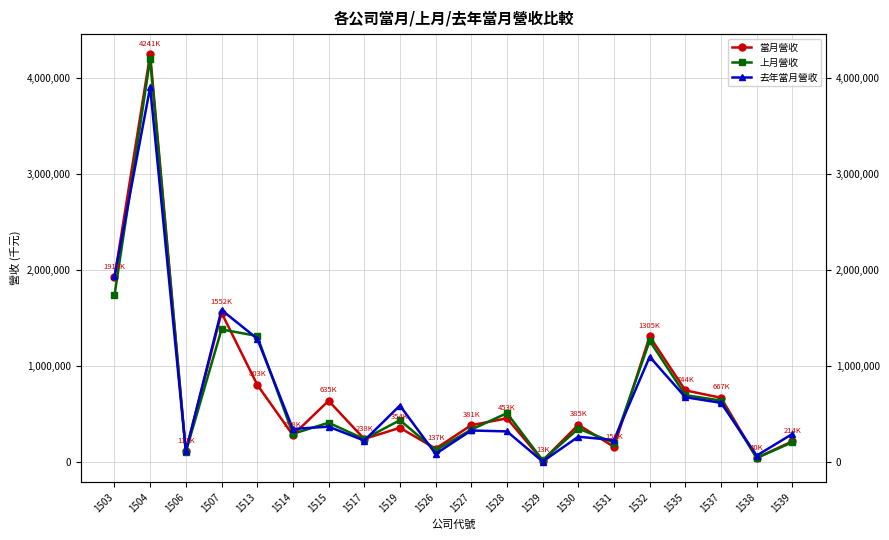

List the series in order of their overall mean, lowest first.

去年當月營收, 上月營收, 當月營收